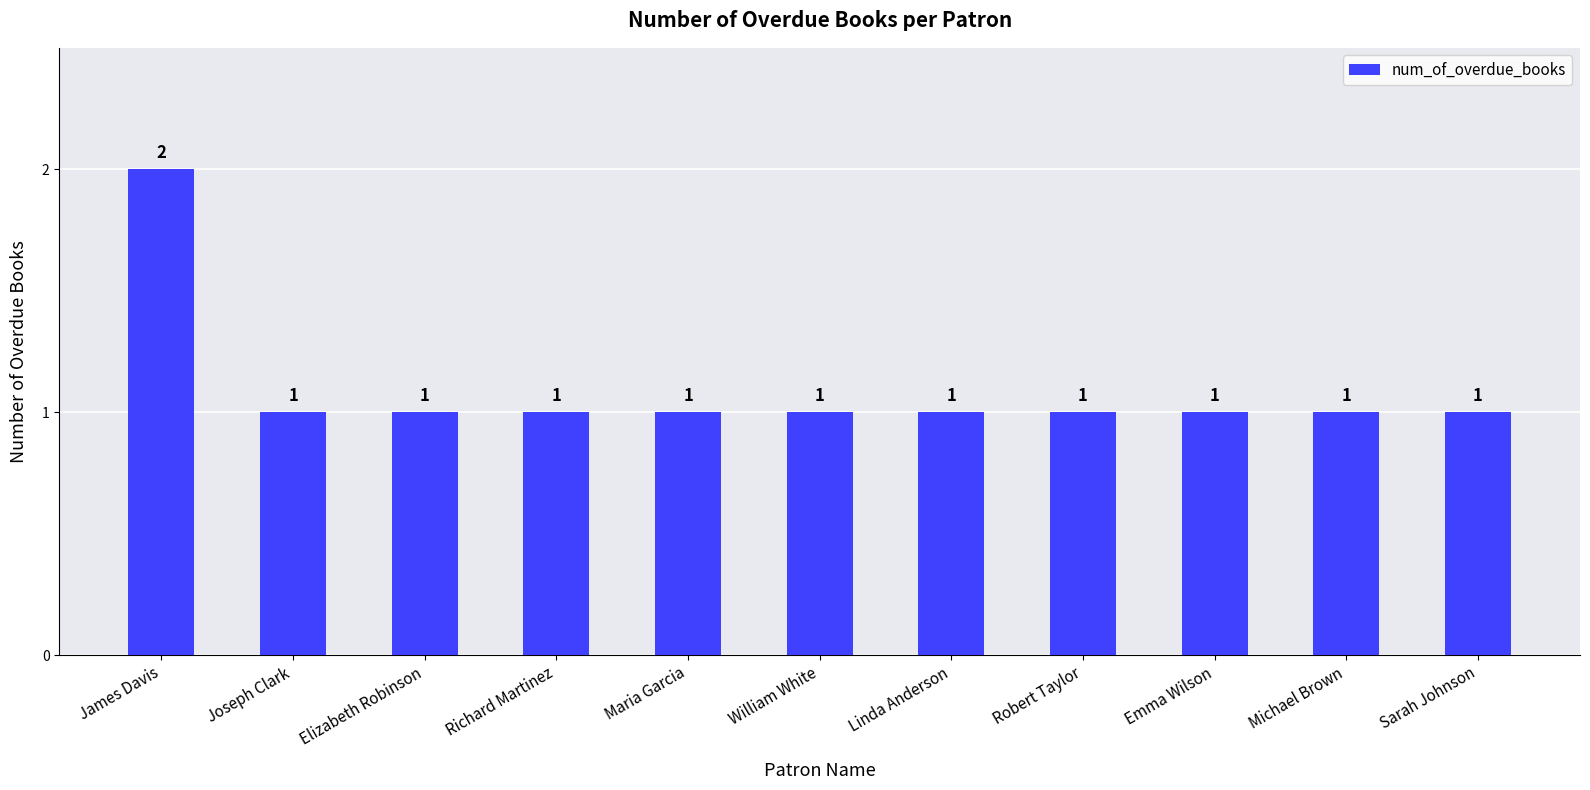

Which label corresponds to the largest value in the chart?

James Davis